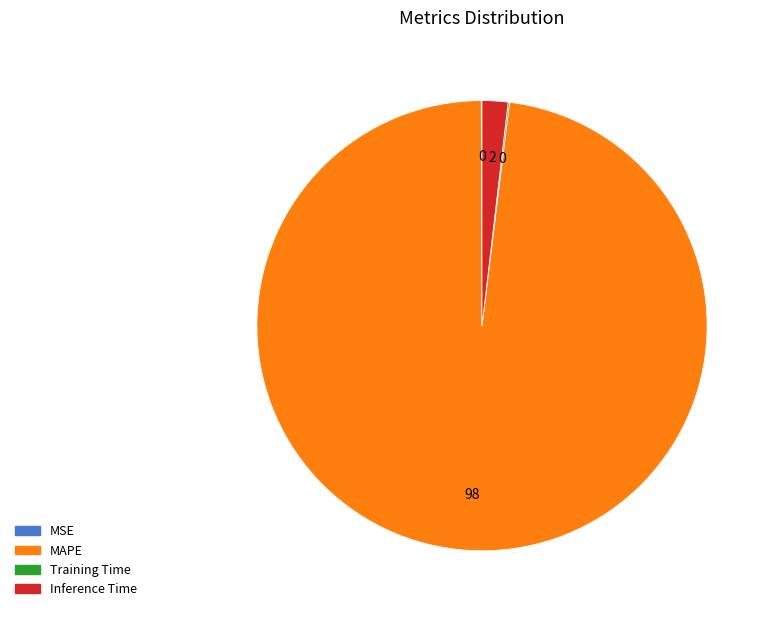

The MAPE slice represents 98% of the pie. True or false?

True